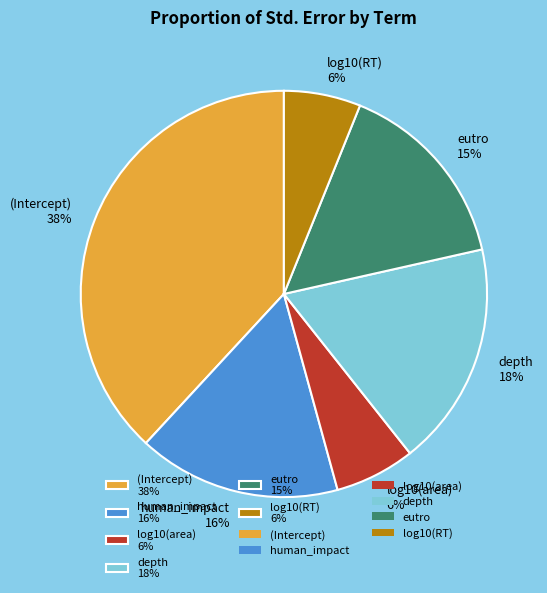

True or false: depth 18% accounts for 29% of the total.

False